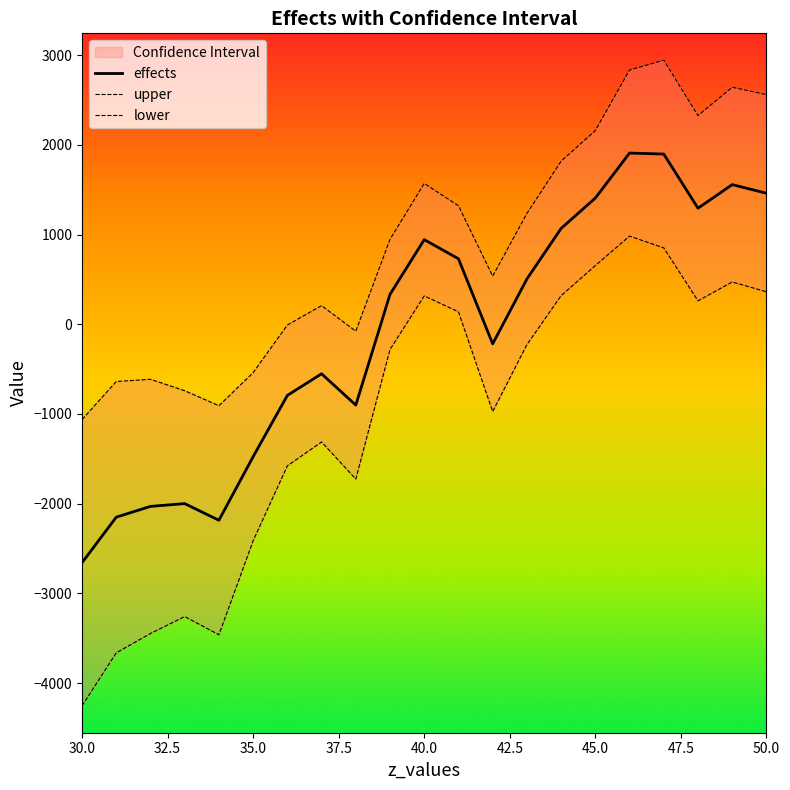

True or false: upper and effects intersect in this chart.

False